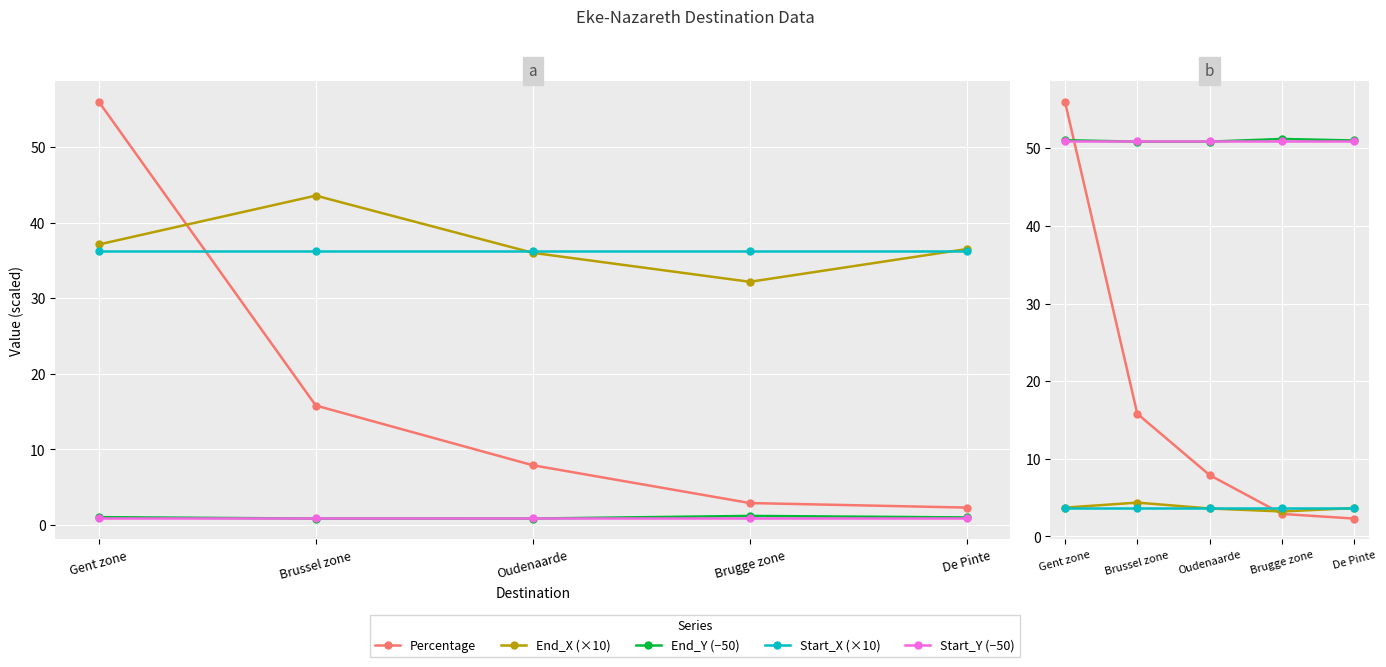

Which series has the largest range (max minus min)?

Percentage